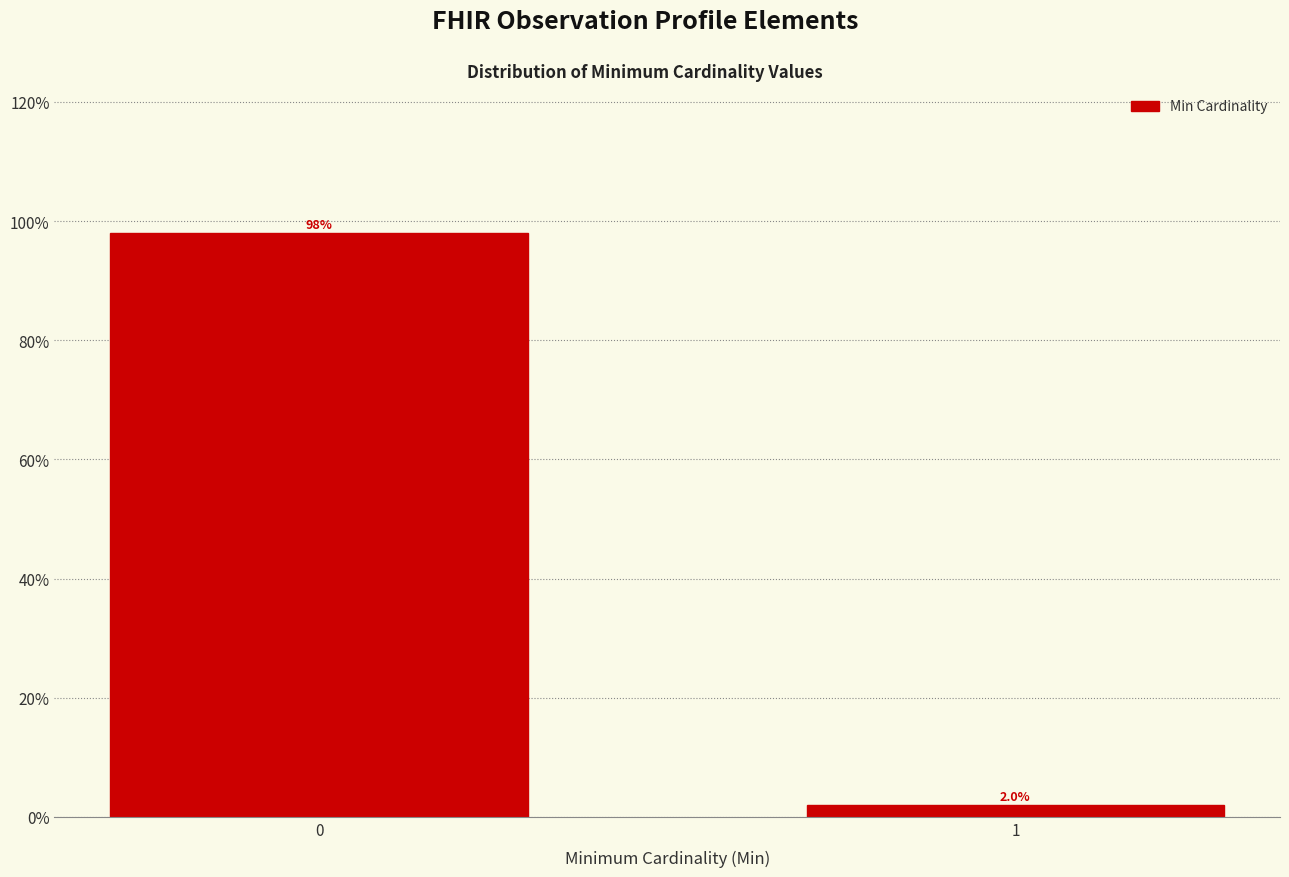

Reading right to left, transcribe all the data shown in this chart.

1=2	0=98